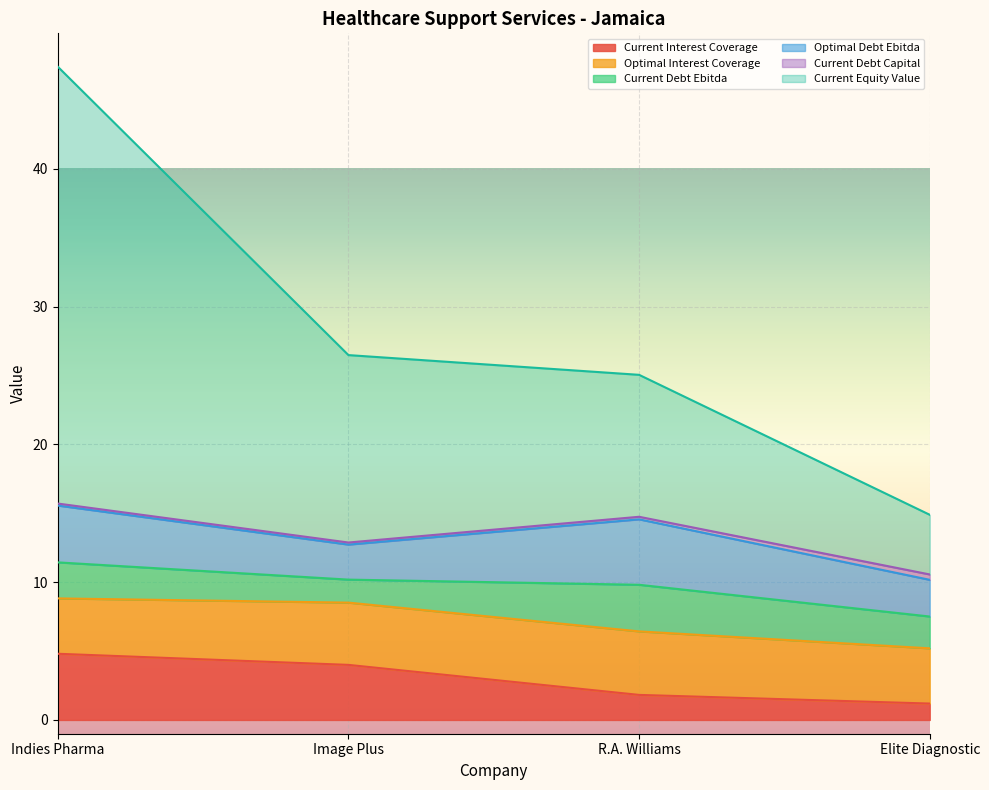

Which series has the largest total across all categories?

current_equity_value